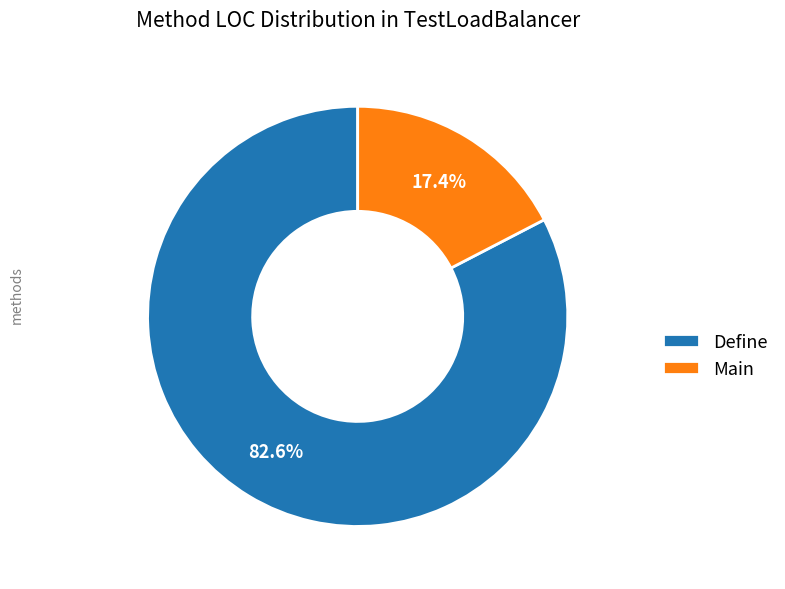

What is the total percentage of Main and Define?

100.0%